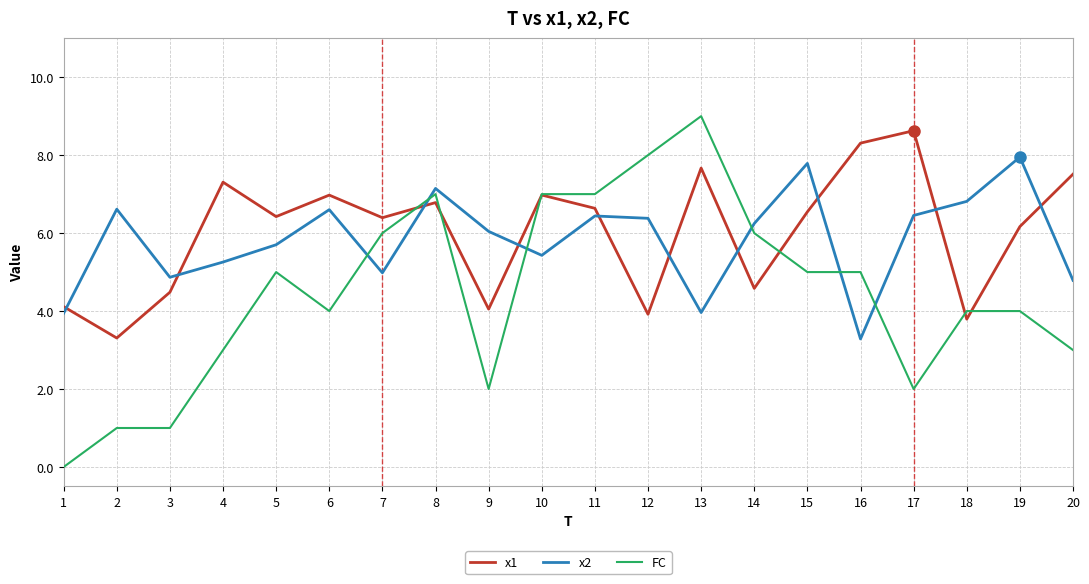

The value of x1 at 1 is 4.1. True or false?

True